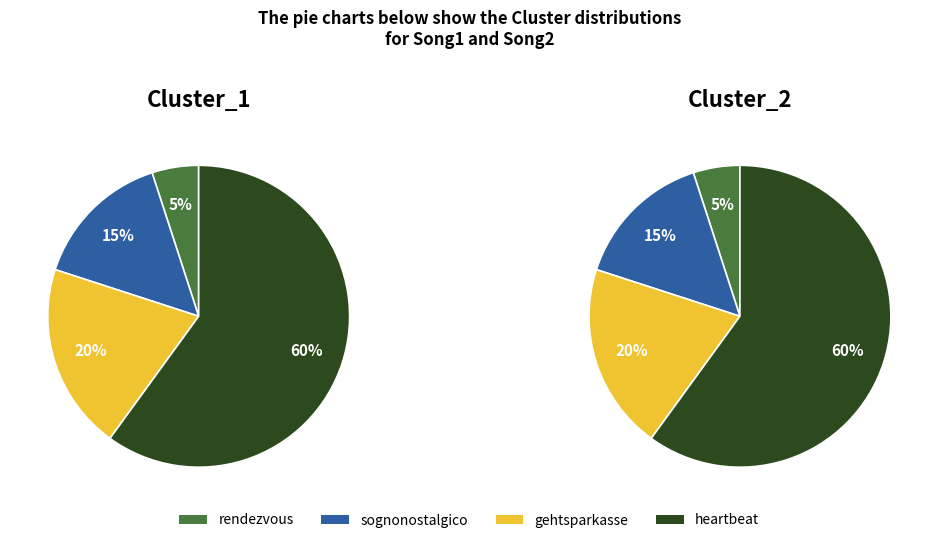

What percentage do 1 and 0 together represent?

20.0%